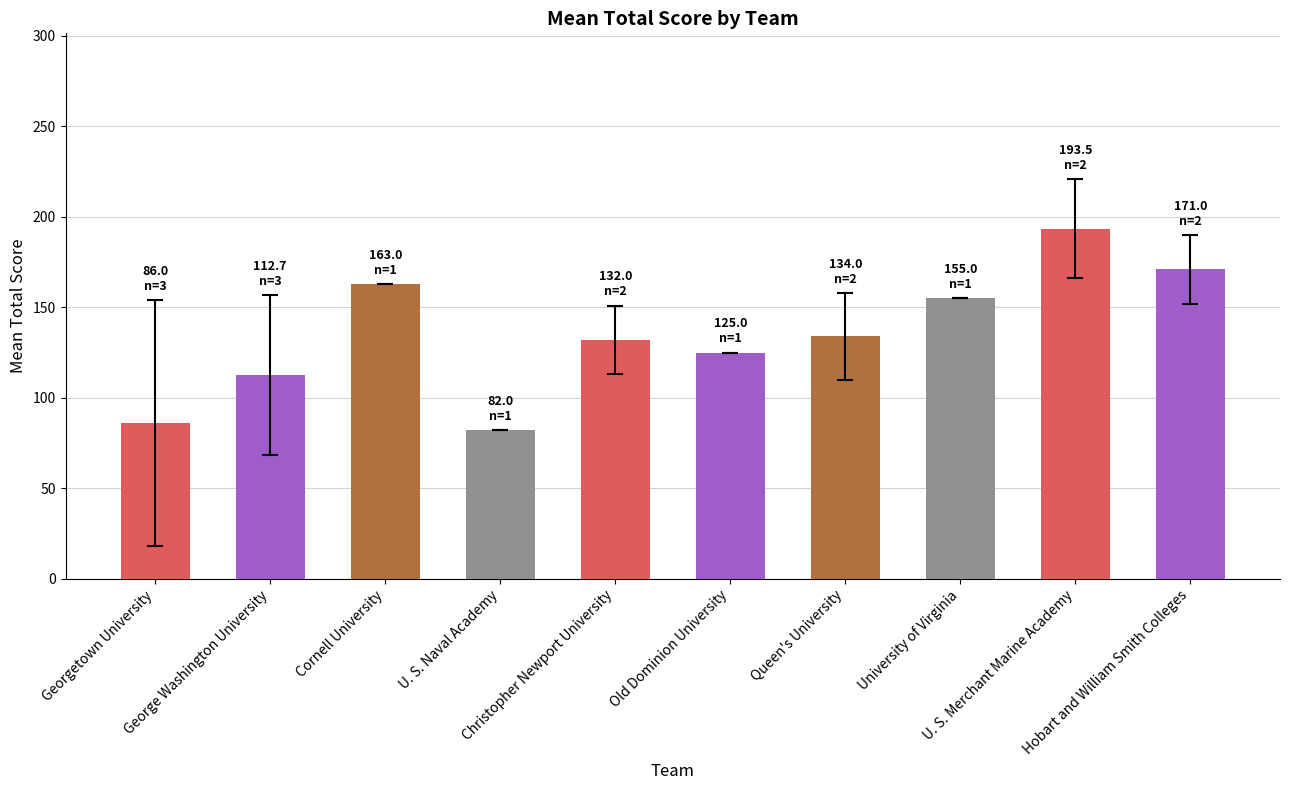

What is the value of the 1st bar from the left?

86.0